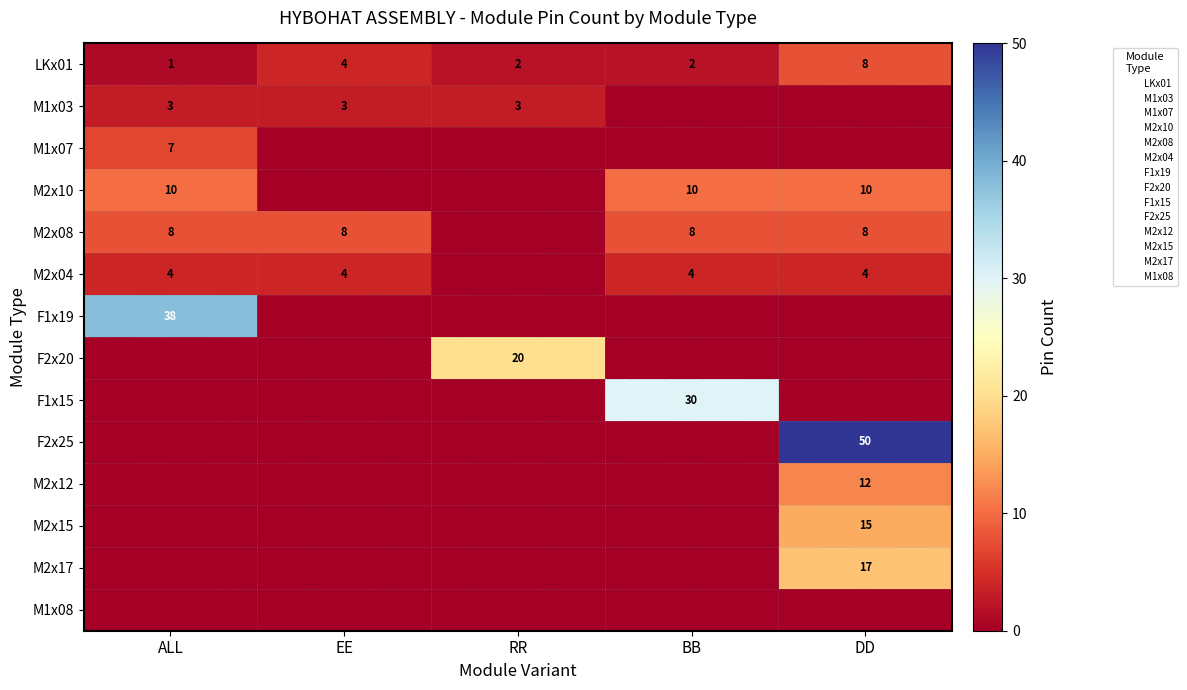

Which category has the lowest value across all series?

BB